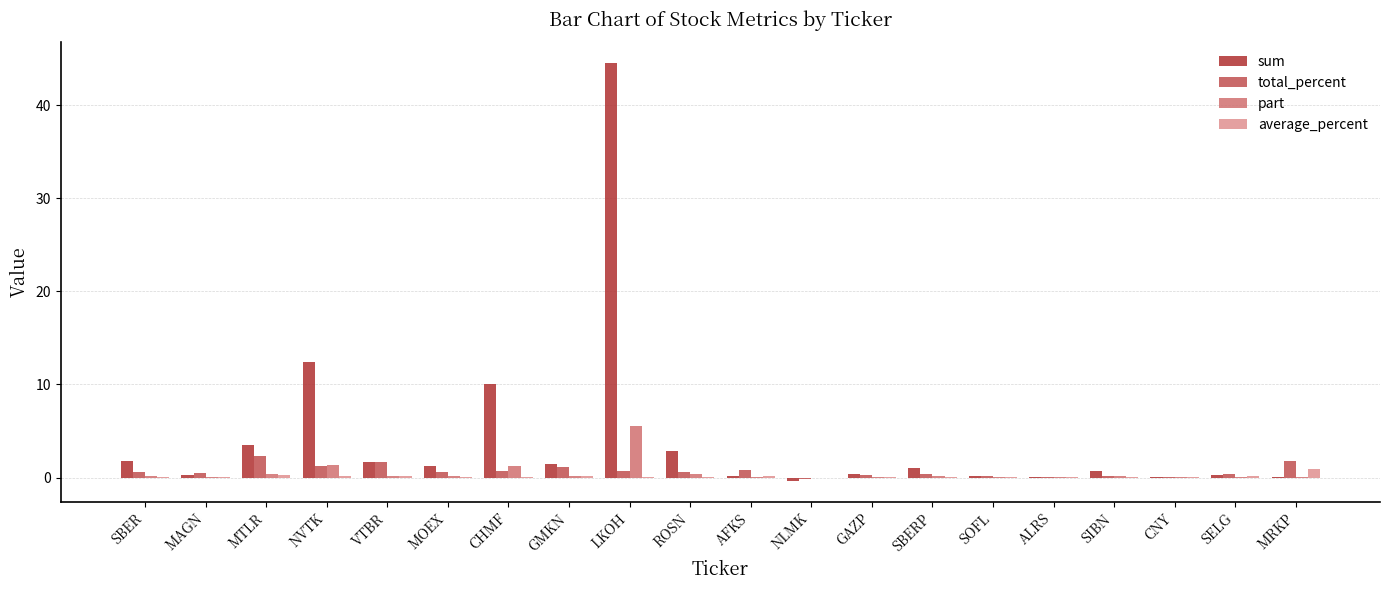

Is the value of total_percent at SELG greater than the value of part at NVTK?

No